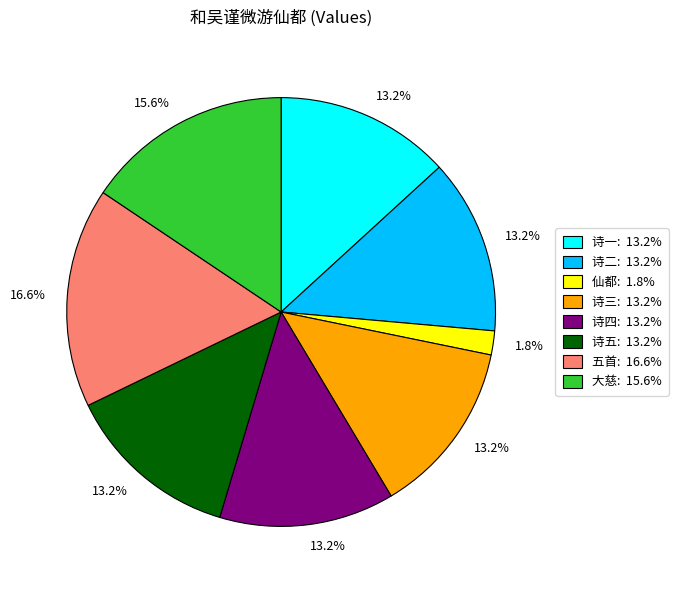

Does any single category account for the majority?

No